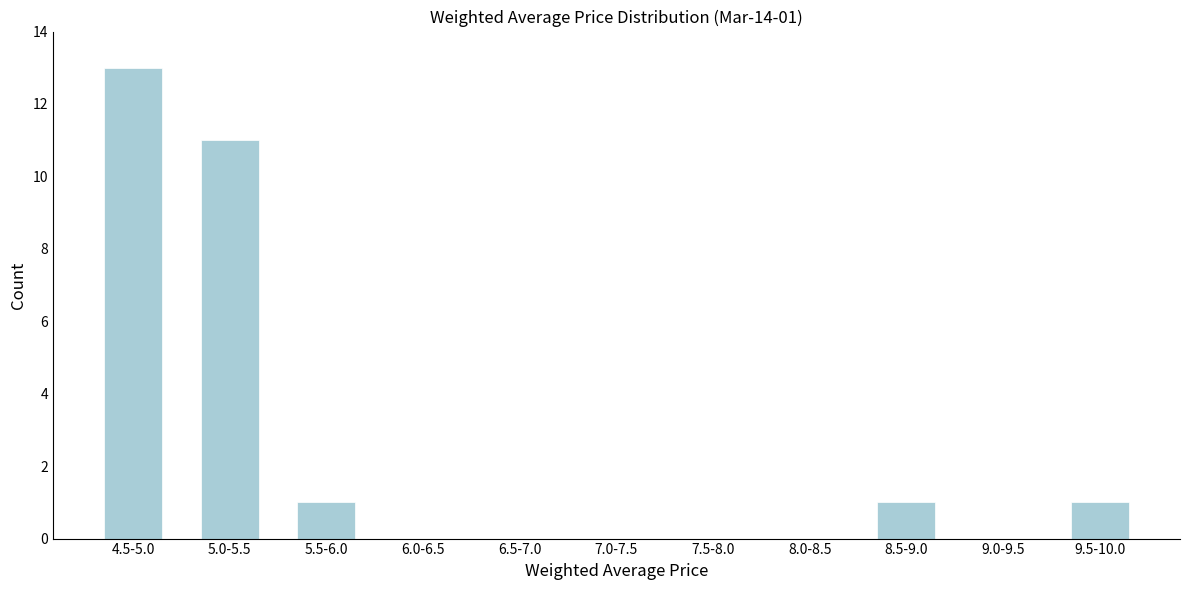

Reading left to right, extract all data points from this chart.

4.5-5.0=13	5.0-5.5=11	5.5-6.0=1	6.0-6.5=0	6.5-7.0=0	7.0-7.5=0	7.5-8.0=0	8.0-8.5=0	8.5-9.0=1	9.0-9.5=0	9.5-10.0=1